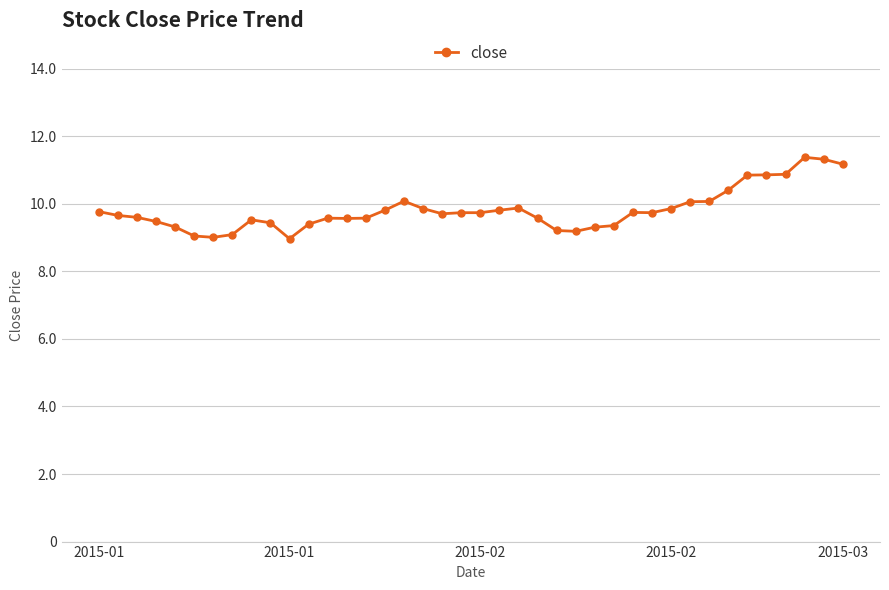

What is the sum of all values?

392.6